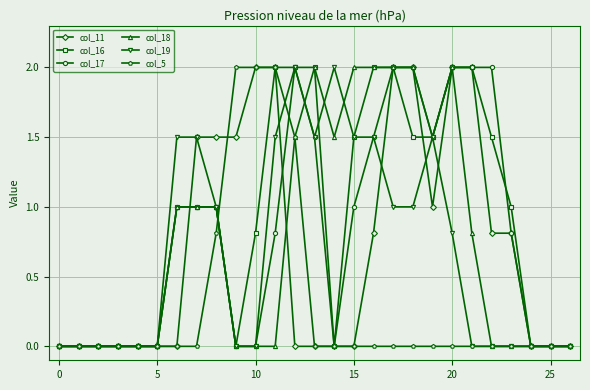

True or false: col_19 has more than 1 interior local peaks.

True